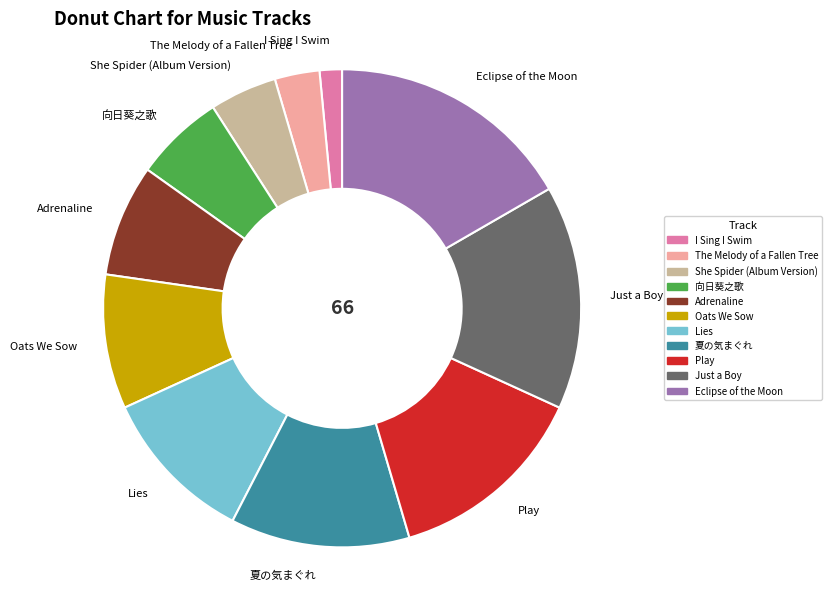

The I Sing I Swim slice represents 2% of the pie. True or false?

True